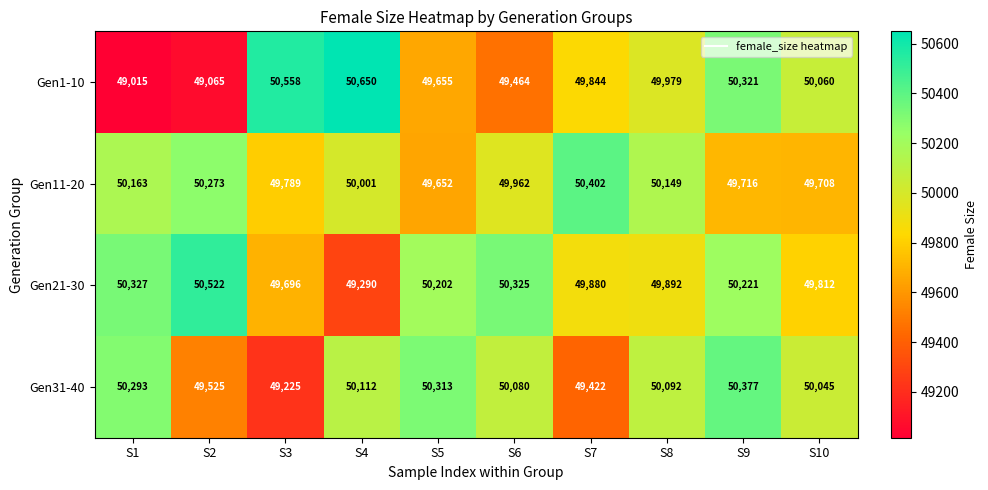

What is the difference between the Gen21-30 values at S5 and S10?

390